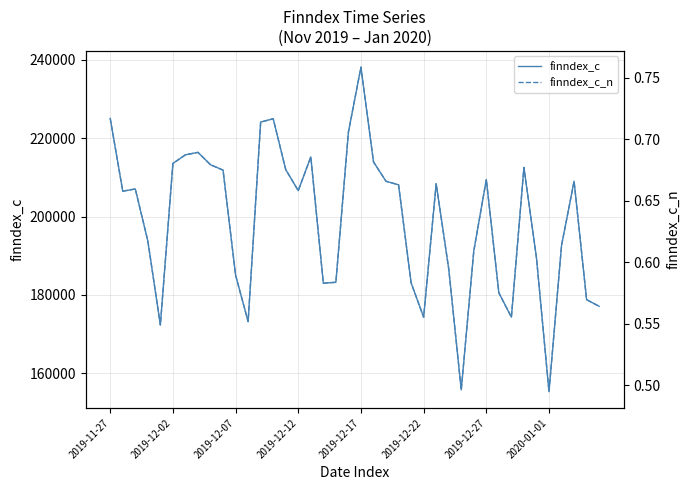

Rank the series by their average value, from highest to lowest.

finndex_c, finndex_c_n